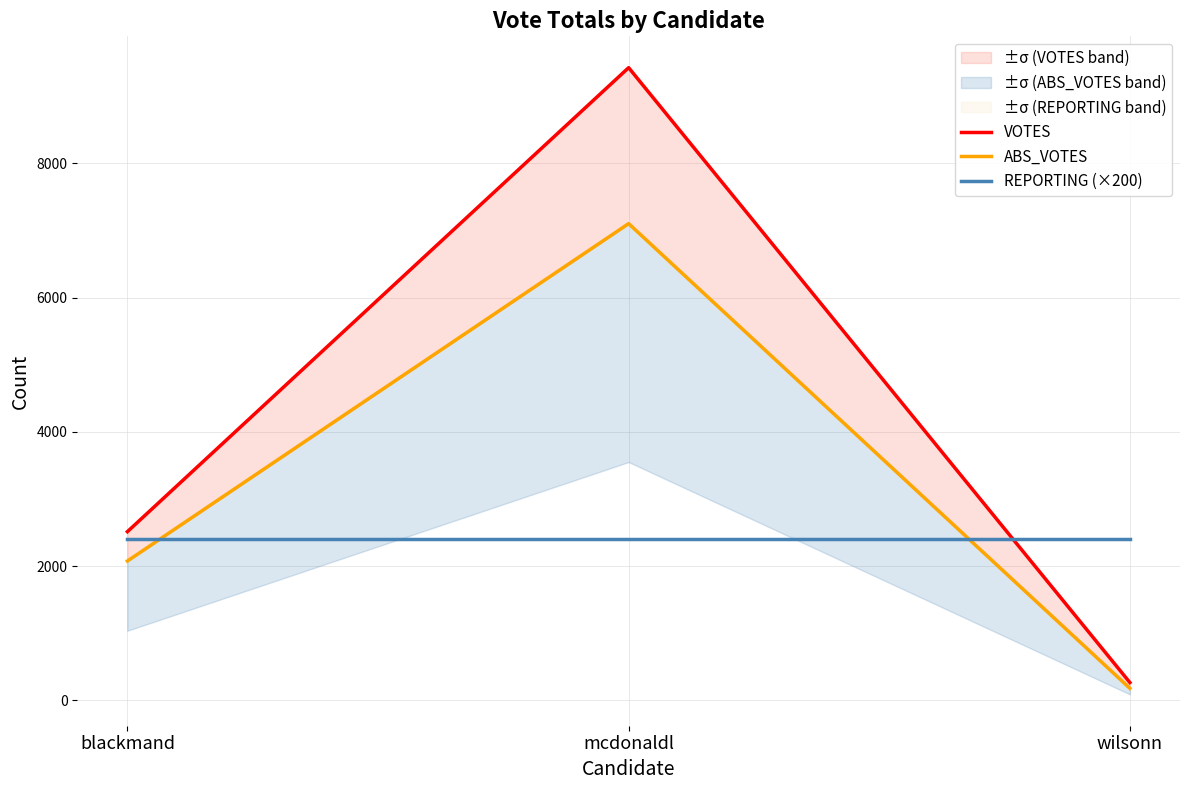

What is the difference between the maximum and minimum values in the VOTES series?

9158